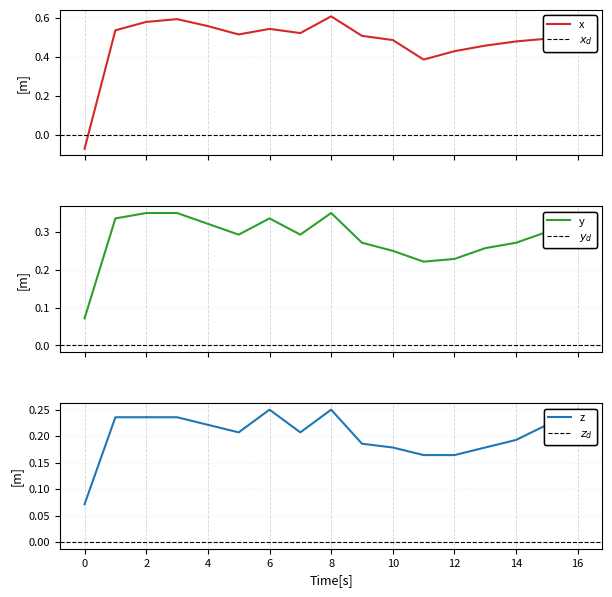

Where is the first local minimum for col_4?

5